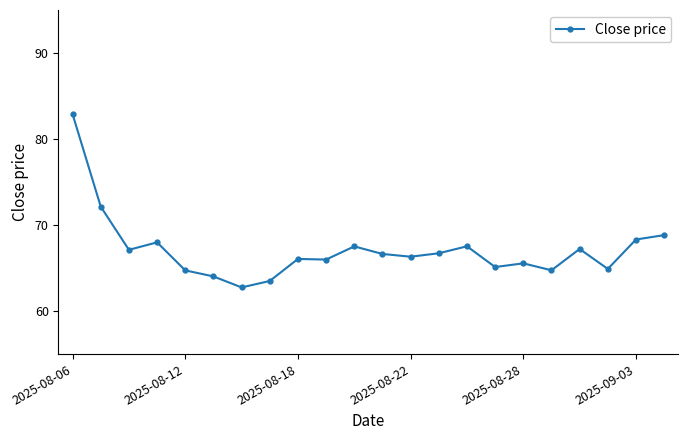

What is the value of the 15th point from the left?

67.5